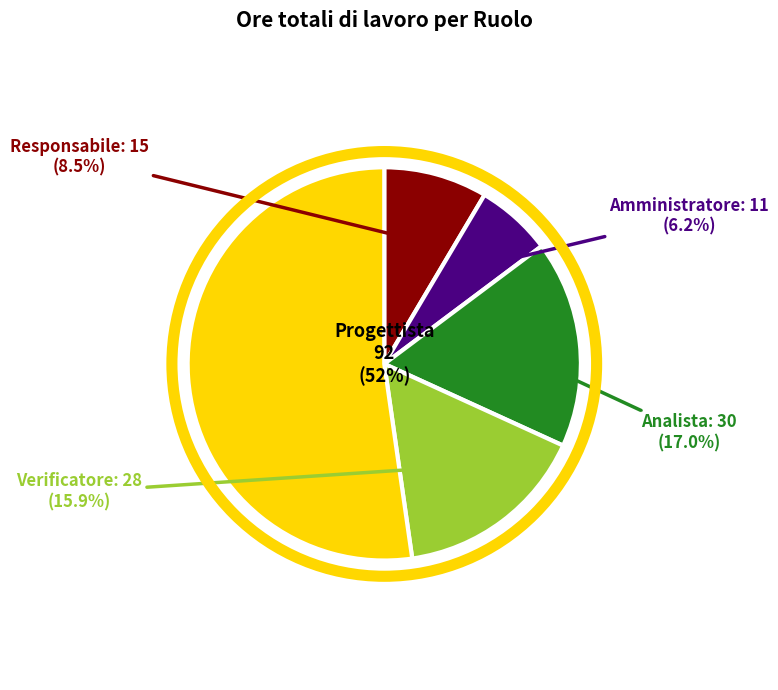

Which slice represents more than half of the pie?

Progettista